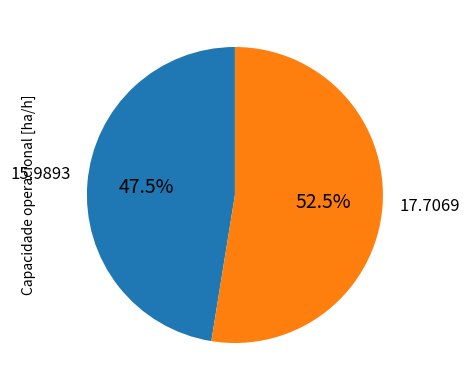

Is there any slice that represents more than half of the pie?

Yes